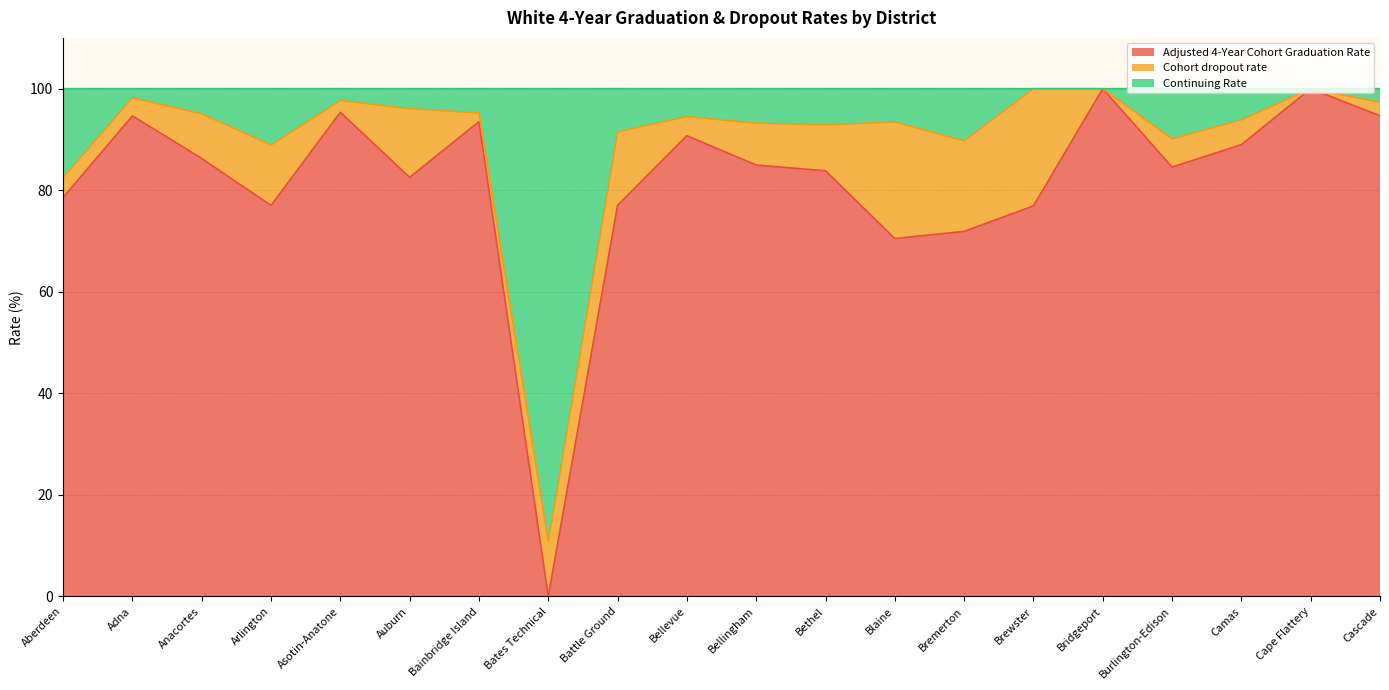

The Adjusted 4-Year Cohort Graduation Rate series shows 90.7 at Bellevue. True or false?

True